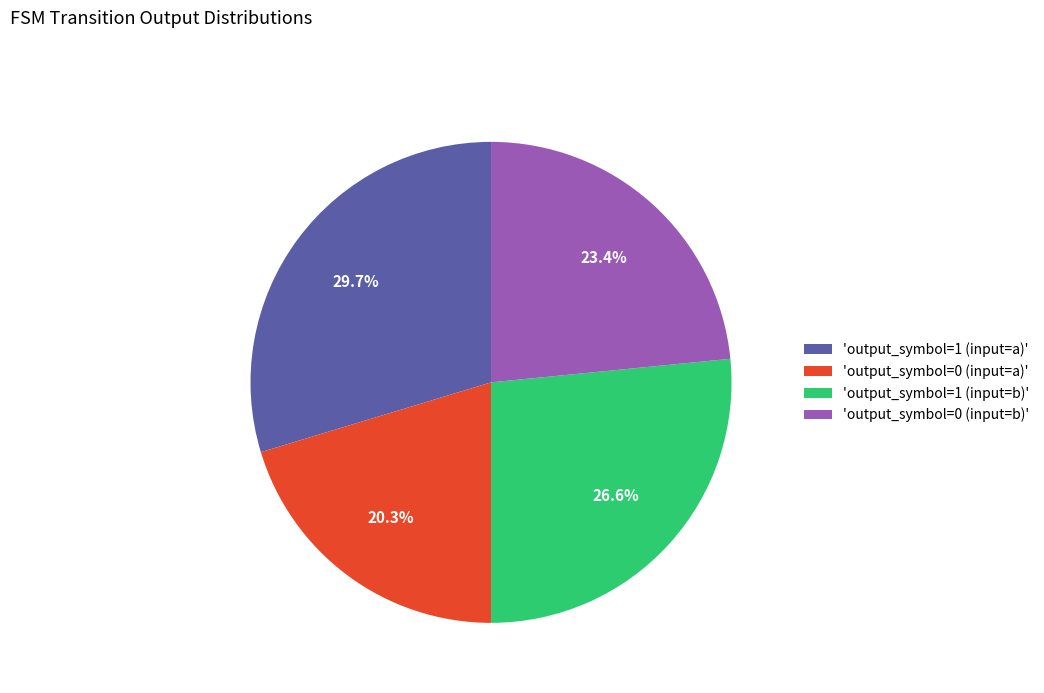

What percentage is NOT represented by 'output_symbol=0 (input=a)'?

79.7%